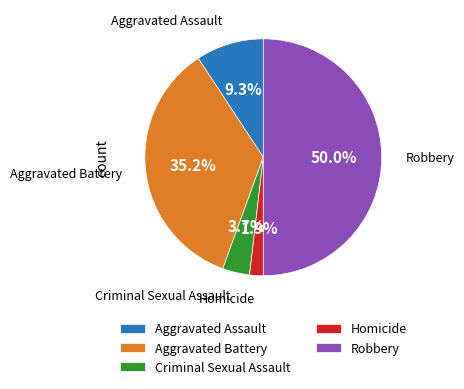

To the nearest percent, what portion does Aggravated Battery represent?

35%